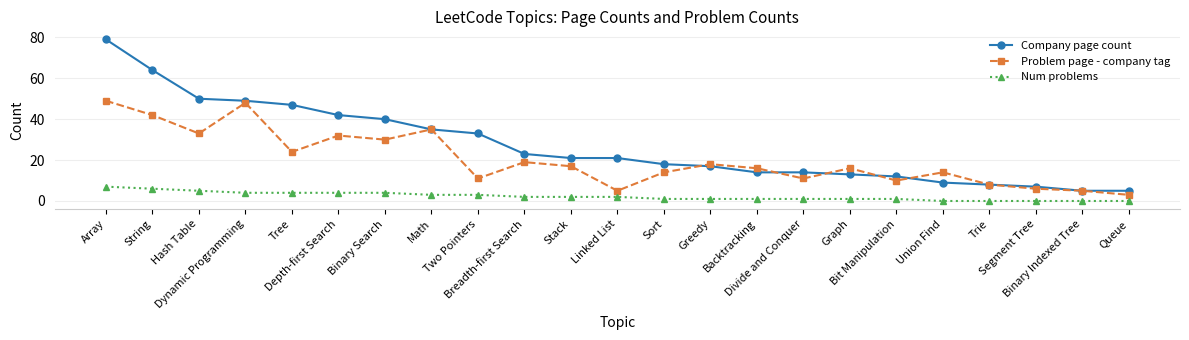

At which category is the sum across all series the highest?

Array